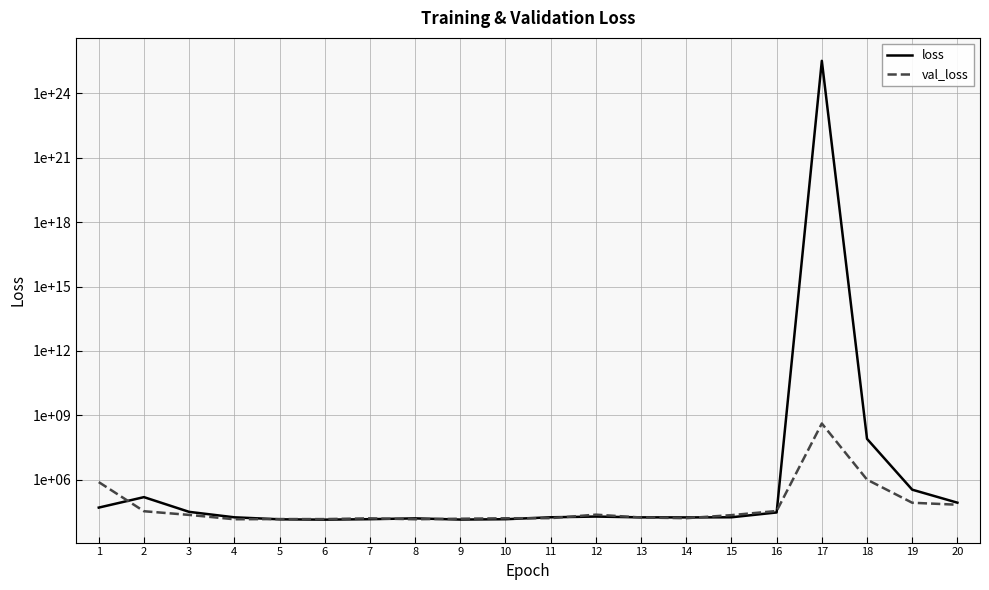

What is the sum of all val_loss values?

417864358.3